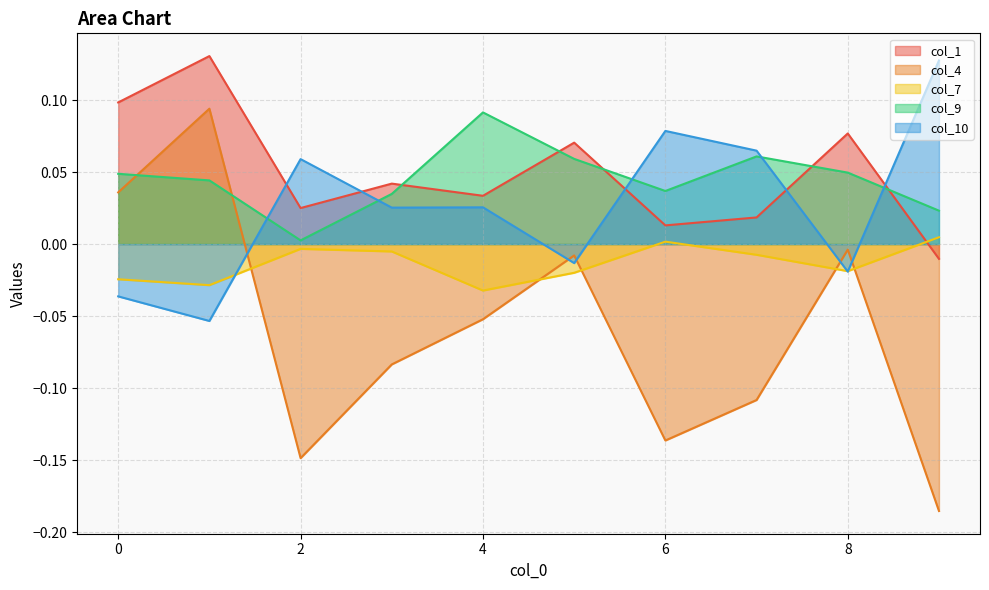

The value of col_7 at 2 is -0.0. True or false?

False